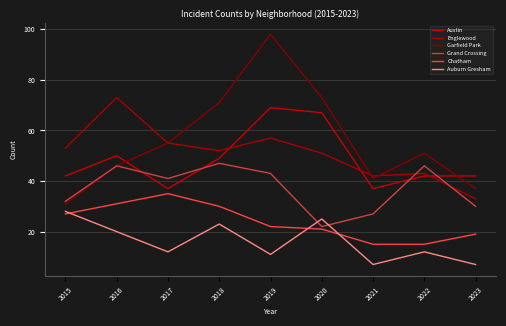

Reading left to right, transcribe all the data shown in this chart.

Austin: 42	50	37	49	69	67	37	42	42
Englewood: 53	73	55	52	57	51	42	43	33
Garfield Park: 31	46	55	71	98	73	41	51	37
Grand Crossing: 32	46	41	47	43	22	27	46	30
Chatham: 27	31	35	30	22	21	15	15	19
Auburn Gresham: 28	20	12	23	11	25	7	12	7